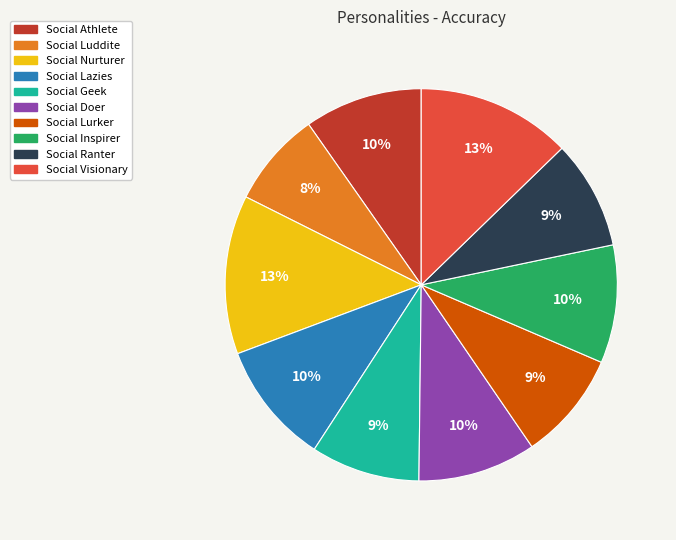

To the nearest percent, what is the combined percentage of Social Visionary and Social Luddite?

21%